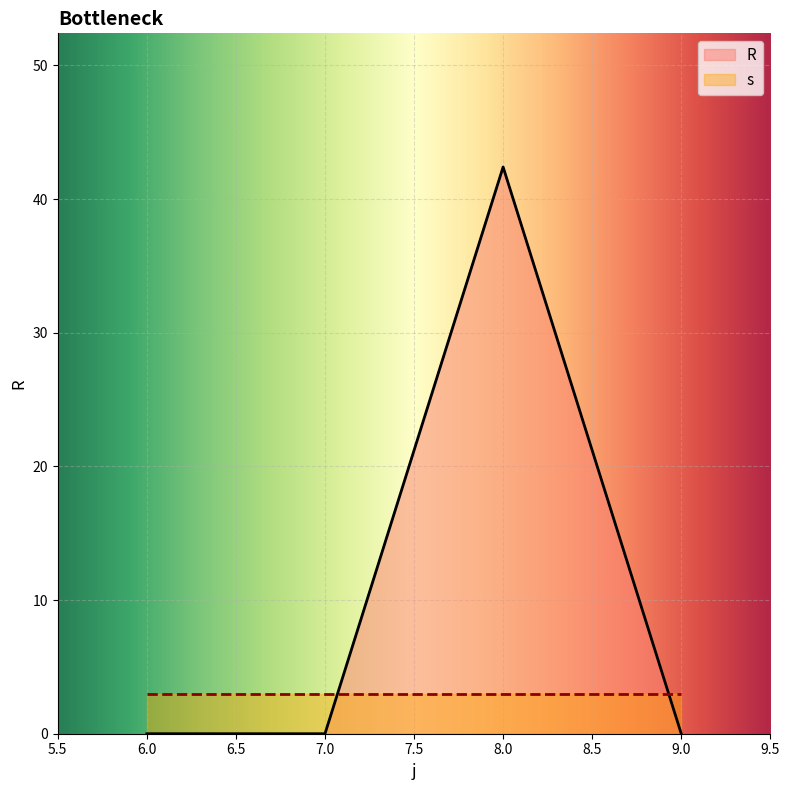

How many distinct data groups are displayed?

2